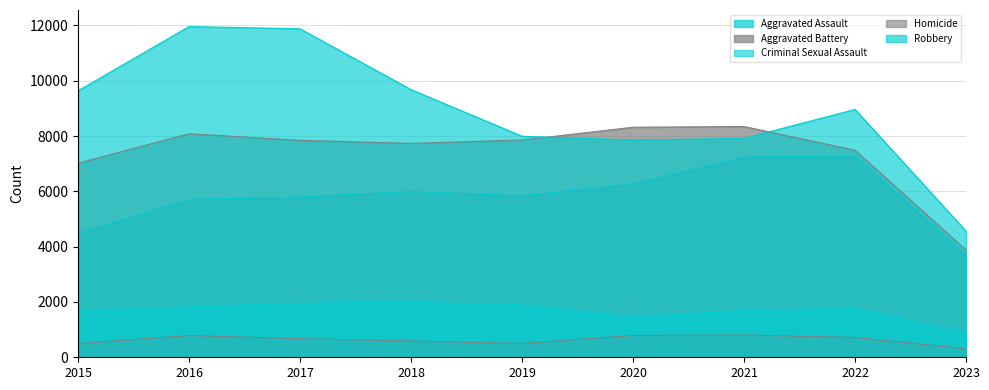

What is the average value of the Homicide series?

629